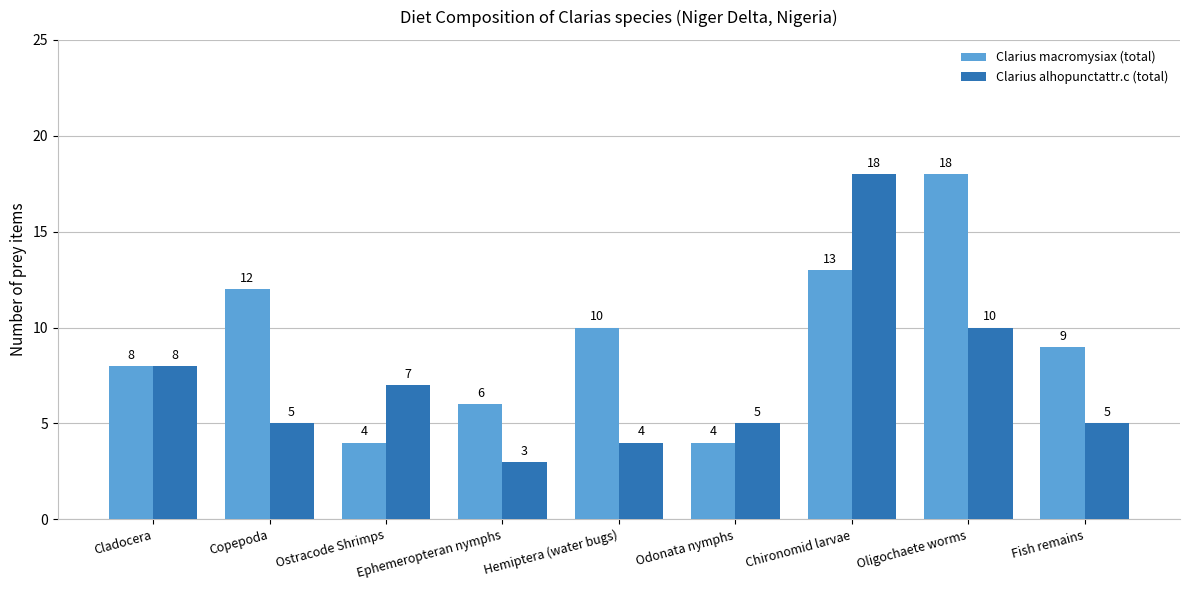

Reading left to right, transcribe all the data shown in this chart.

Clarius macromysiax (total): 8	12	4	6	10	4	13	18	9
Clarius alhopunctattr.c (total): 8	5	7	3	4	5	18	10	5